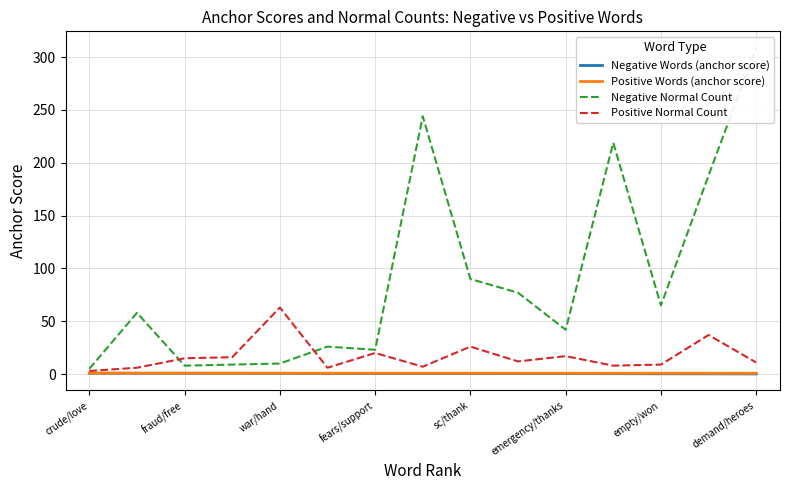

Does the chart have visible grid lines?

Yes